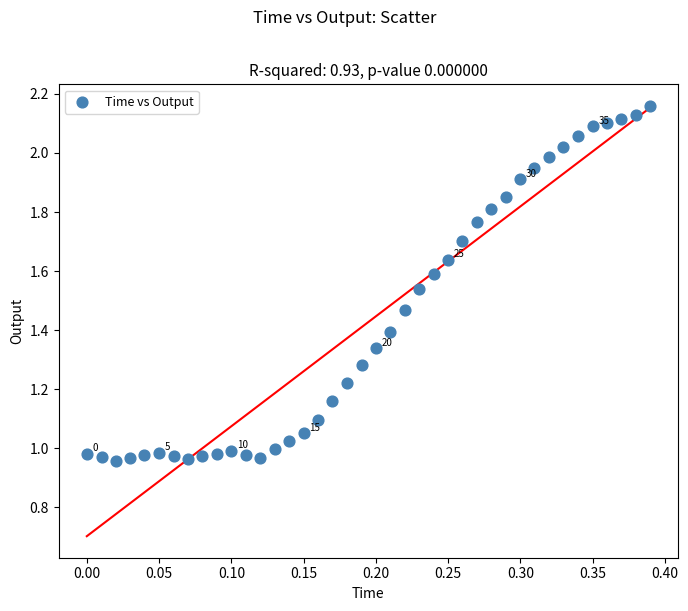

What is the range of X values (max minus min)?

0.4